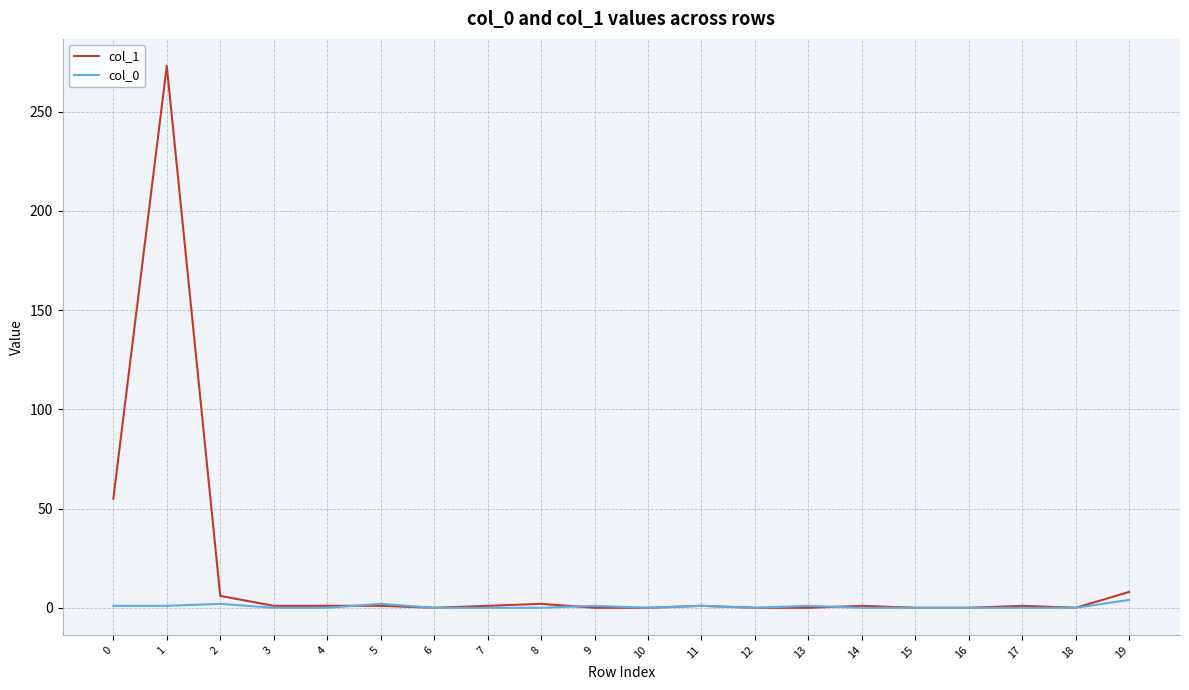

Is it true that col_1 equals 1 at 14?

True